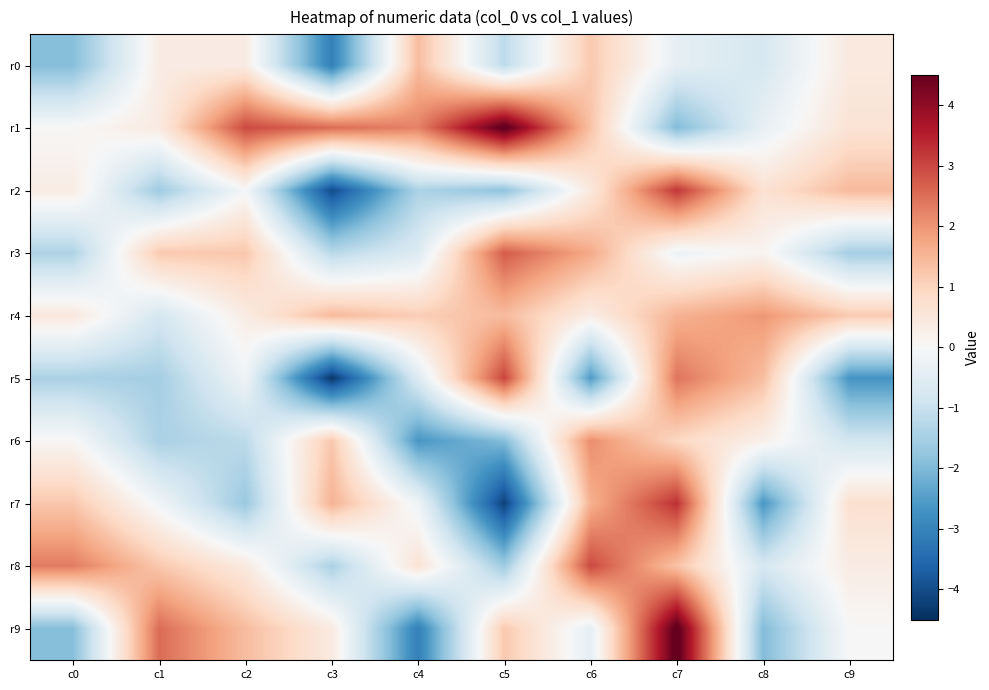

Reading right to left, what are all the values shown in this chart?

r0: c9=0.4	c8=-0.8	c7=-0.4	c6=1.2	c5=-1.2	c4=1.4	c3=-3.1	c2=0.4	c1=0.4	c0=-1.9
r1: c9=0.6	c8=-0.4	c7=-2.0	c6=1.3	c5=4.7	c4=2.2	c3=2.5	c2=3.0	c1=0.4	c0=0.0
r2: c9=1.4	c8=0.7	c7=3.2	c6=0.5	c5=-1.8	c4=-1.4	c3=-4.0	c2=-0.1	c1=-1.6	c0=0.3
r3: c9=-1.5	c8=0.1	c7=-0.2	c6=1.7	c5=2.7	c4=-0.6	c3=-1.2	c2=1.2	c1=1.2	c0=-1.4
r4: c9=1.2	c8=2.0	c7=1.6	c6=0.3	c5=1.4	c4=1.1	c3=1.4	c2=0.4	c1=-0.8	c0=0.5
r5: c9=-2.7	c8=1.4	c7=2.4	c6=-2.6	c5=3.0	c4=-0.6	c3=-4.4	c2=-0.2	c1=-1.5	c0=-1.4
r6: c9=-0.8	c8=0.2	c7=0.9	c6=2.1	c5=-1.9	c4=-2.6	c3=1.2	c2=-1.2	c1=-1.4	c0=0.1
r7: c9=0.7	c8=-2.6	c7=3.3	c6=1.6	c5=-4.2	c4=-0.2	c3=1.6	c2=-1.7	c1=-0.2	c0=1.2
r8: c9=0.4	c8=-0.8	c7=1.3	c6=3.0	c5=-1.6	c4=0.6	c3=-1.4	c2=0.4	c1=1.2	c0=2.3
r9: c9=0.0	c8=-2.0	c7=4.7	c6=-0.4	c5=1.2	c4=-3.1	c3=0.4	c2=1.4	c1=2.5	c0=-1.9